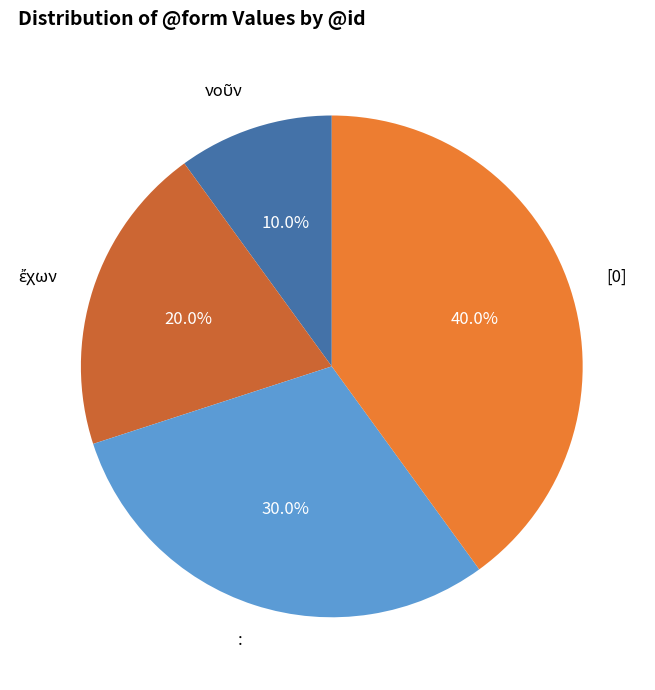

Does [0] represent more than half of the total?

No